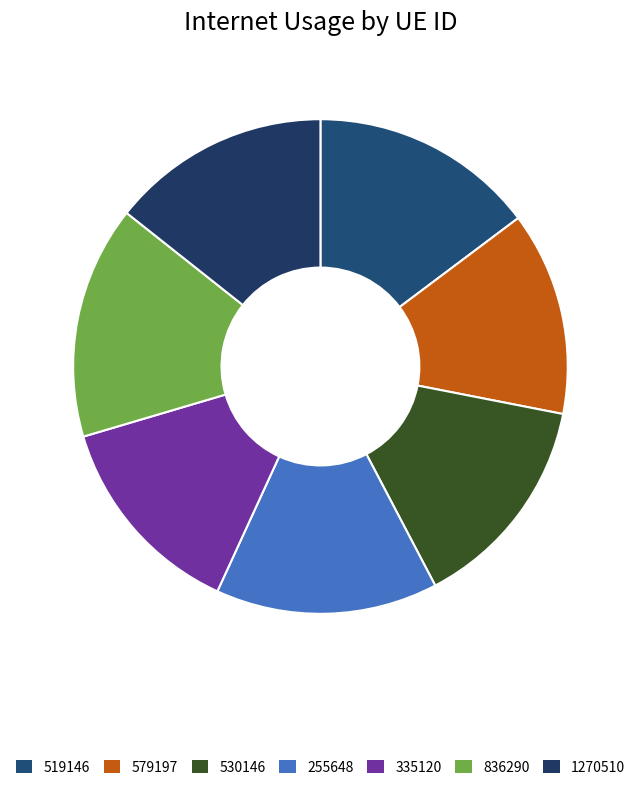

What is the change in value from 530146 to 1270510?

+0.8